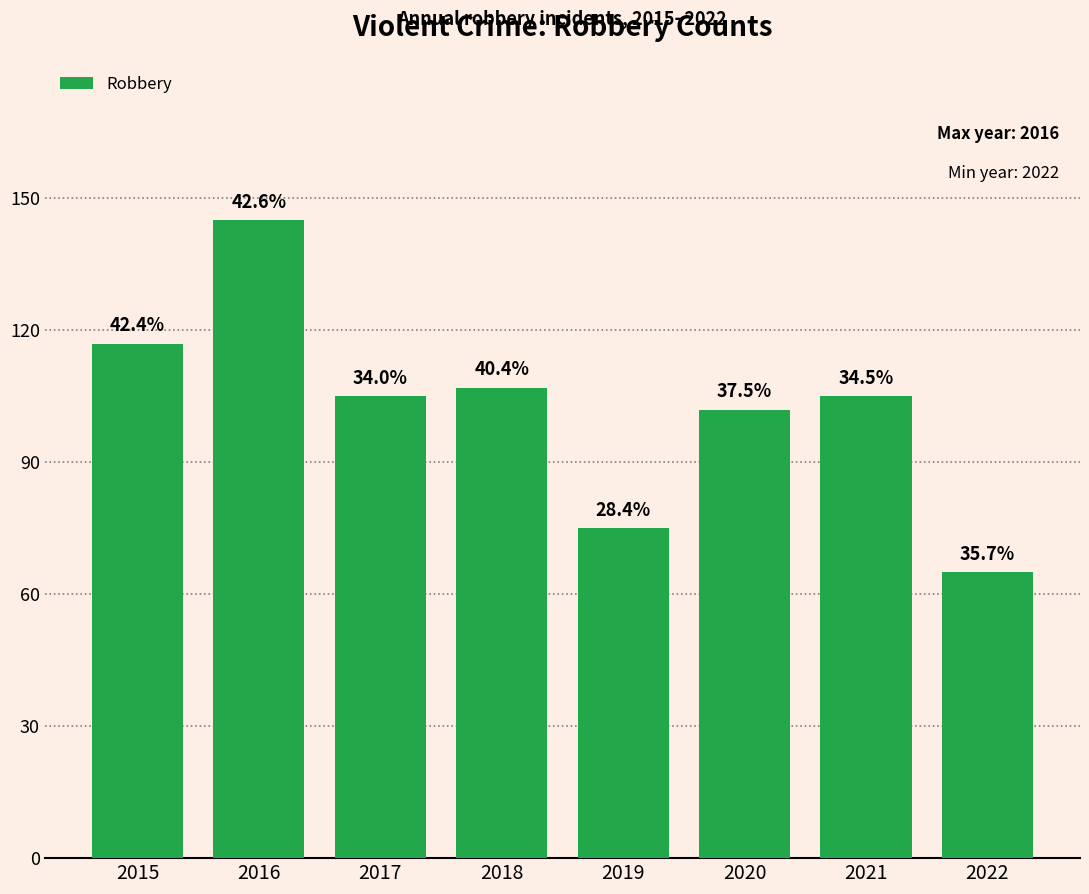

Reading left to right, transcribe all the data shown in this chart.

117	145	105	107	75	102	105	65